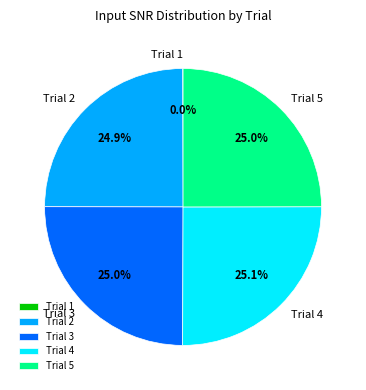

How much of the chart is everything except Trial 4?

74.9%